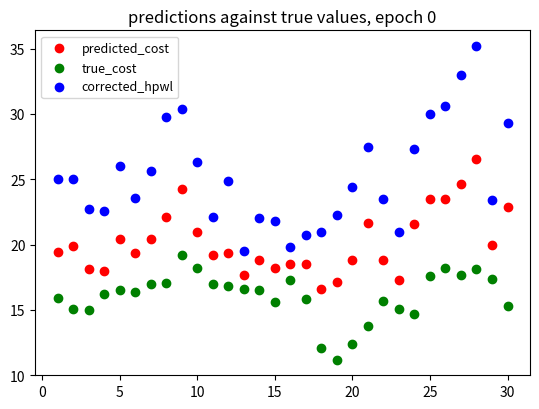

Which series contains the highest Y value?

corrected_hpwl